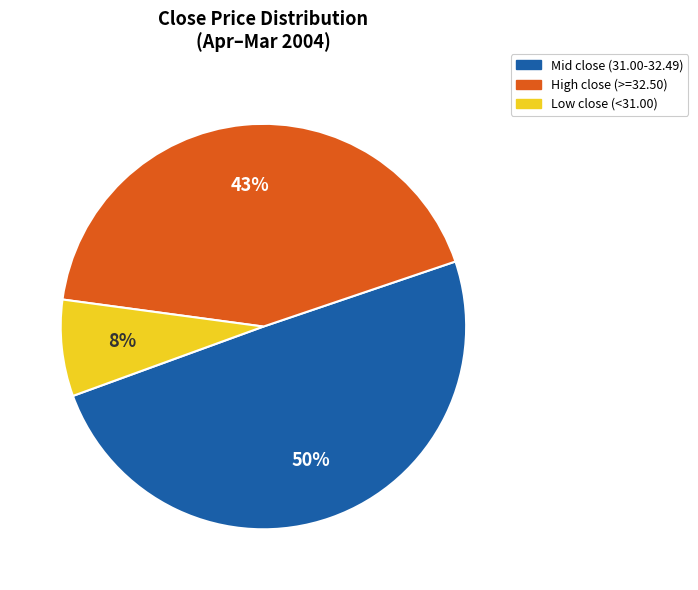

How many slices are in this pie chart?

3